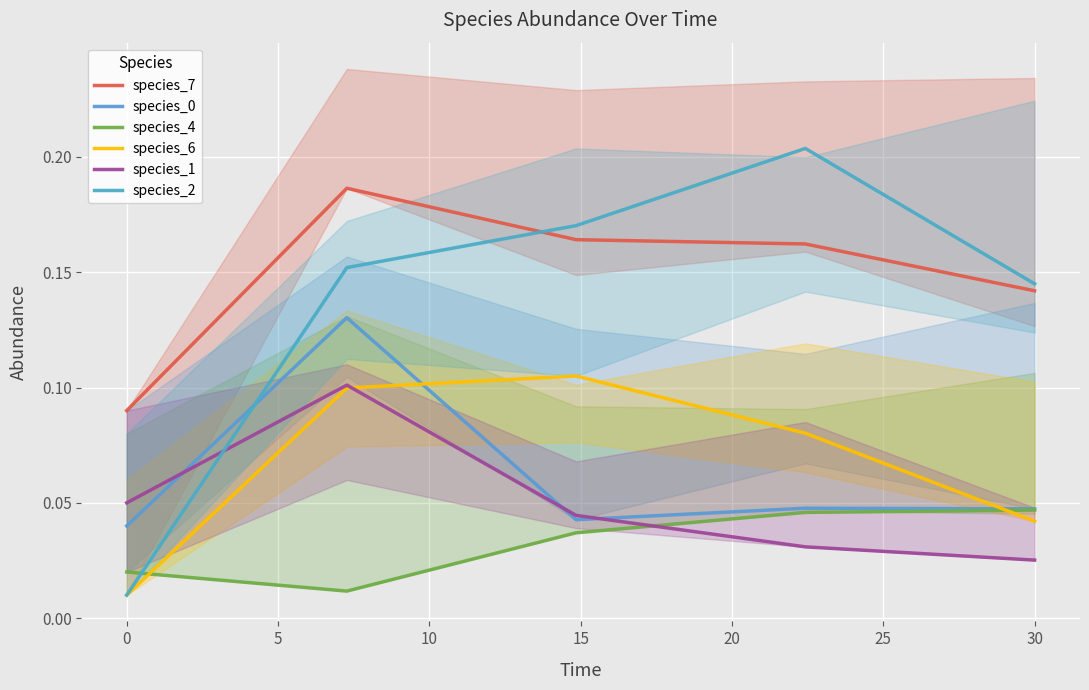

What is the sum of the species_1 values at 0 and 15?

0.1